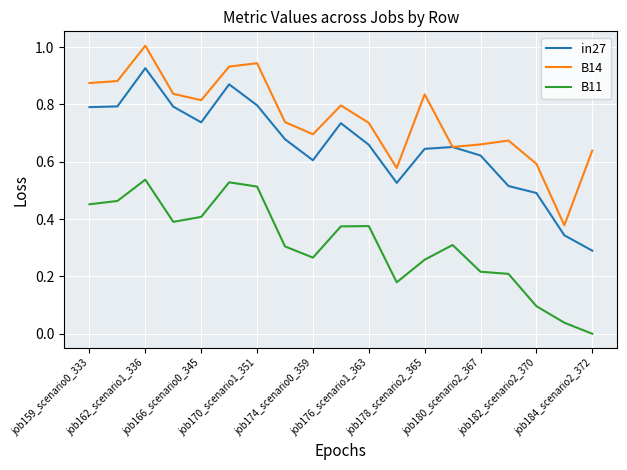

Rank the series by their average value, from lowest to highest.

B11, in27, B14